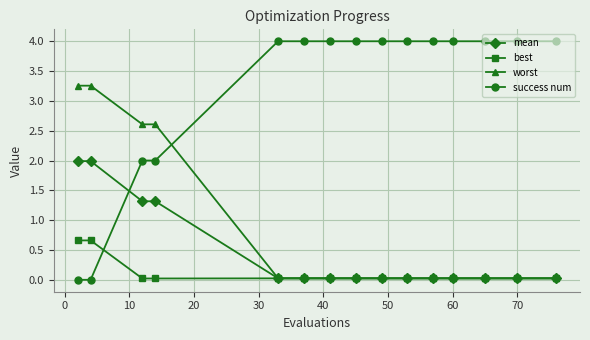

What is the greatest value displayed?

4.0